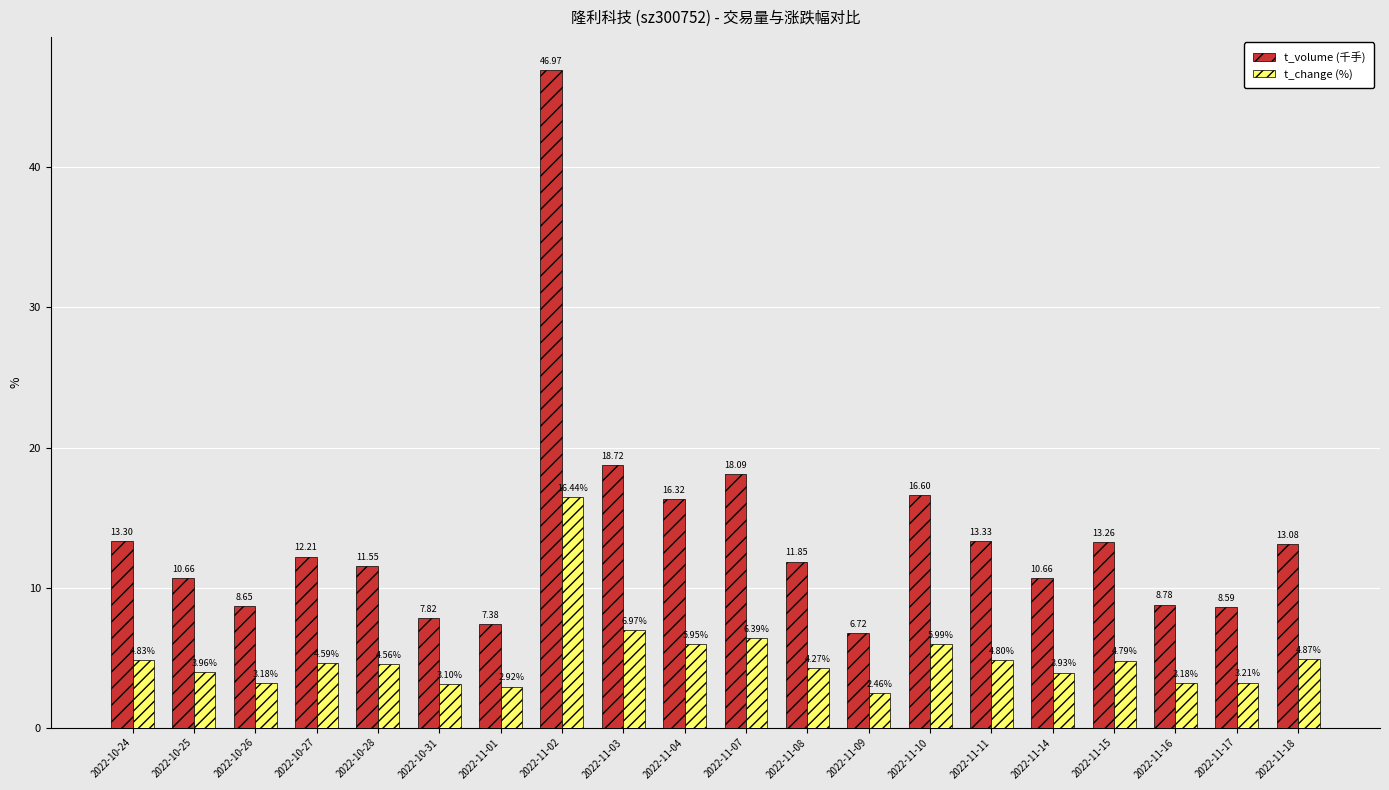

At how many categories does at least one series exceed 10?

14